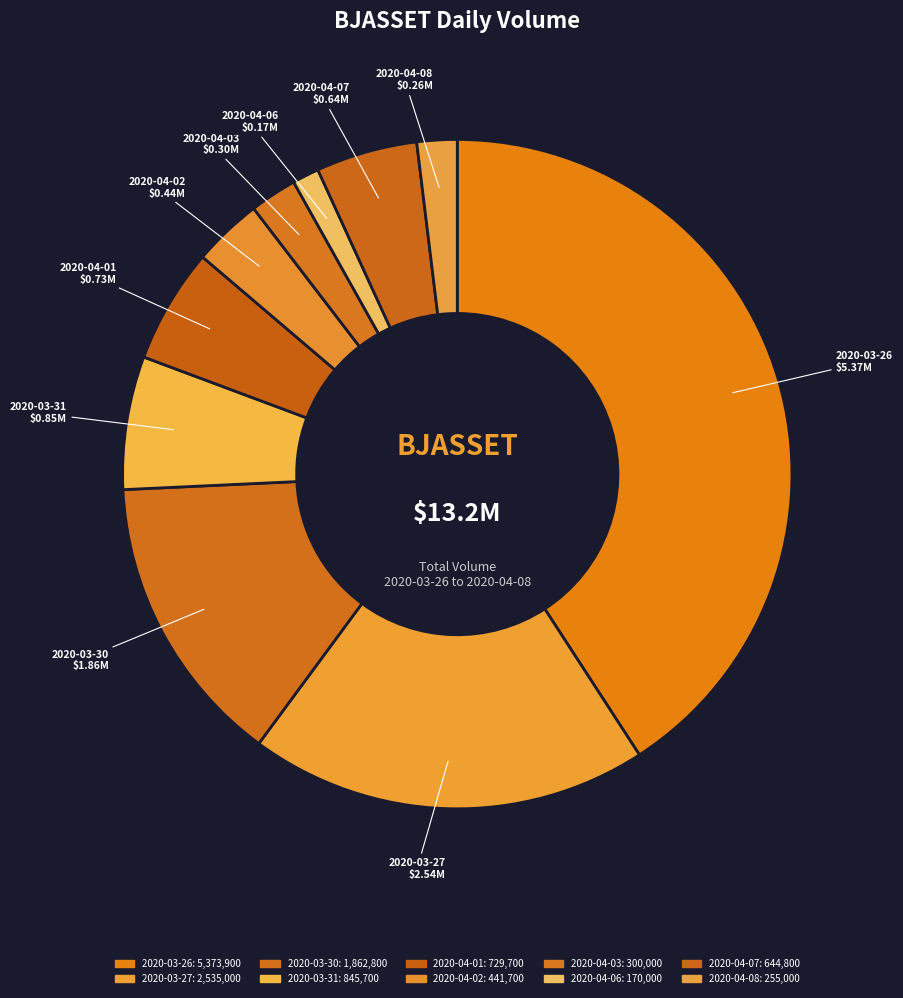

Do 2020-04-06 and 2020-04-02 together represent more than half of the pie?

No